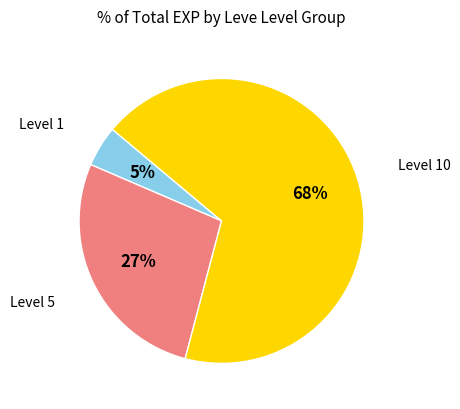

Does any single category account for the majority?

Yes